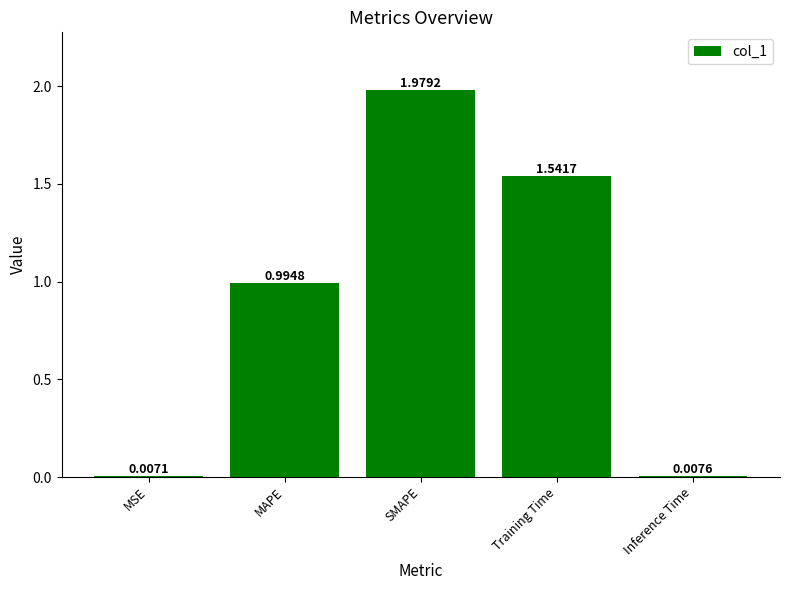

Which category has the highest value across all series?

SMAPE